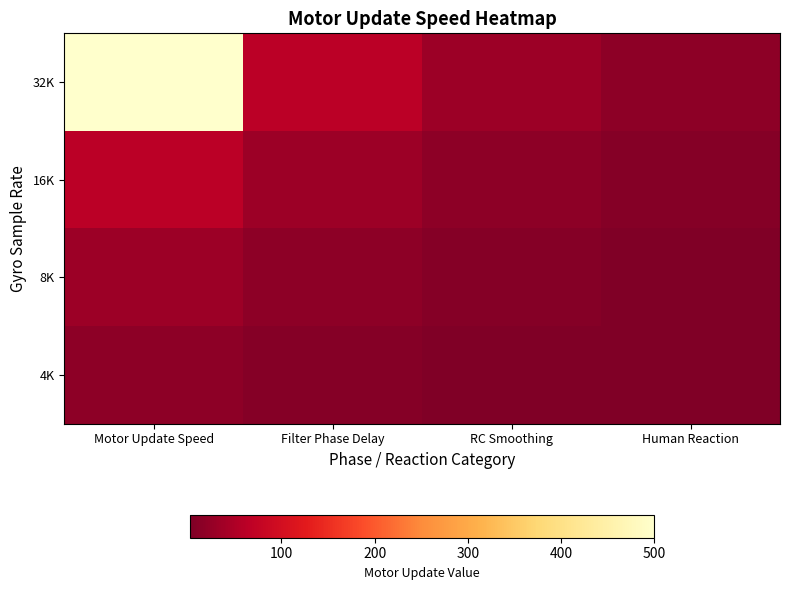

Which series changed the most between Filter Phase Delay and RC Smoothing?

32K